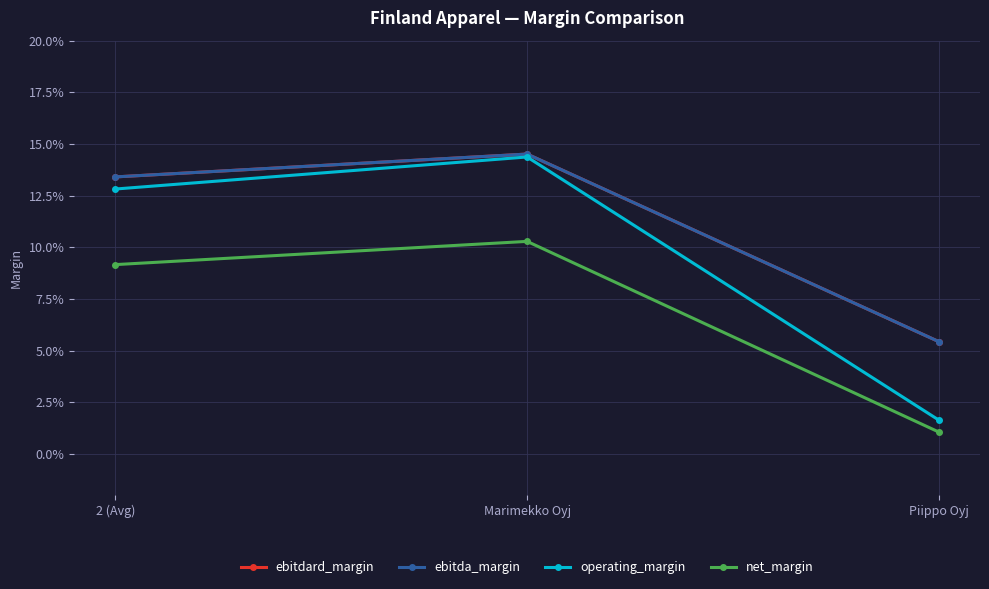

What position from the right is 2 (Avg)?

3